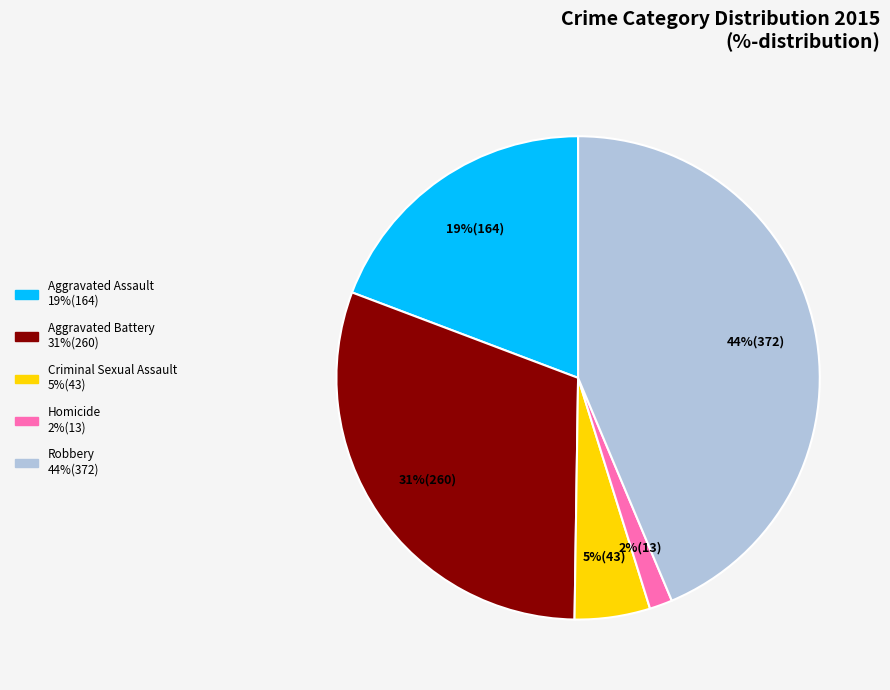

The Criminal Sexual Assault slice represents 5% of the pie. True or false?

True